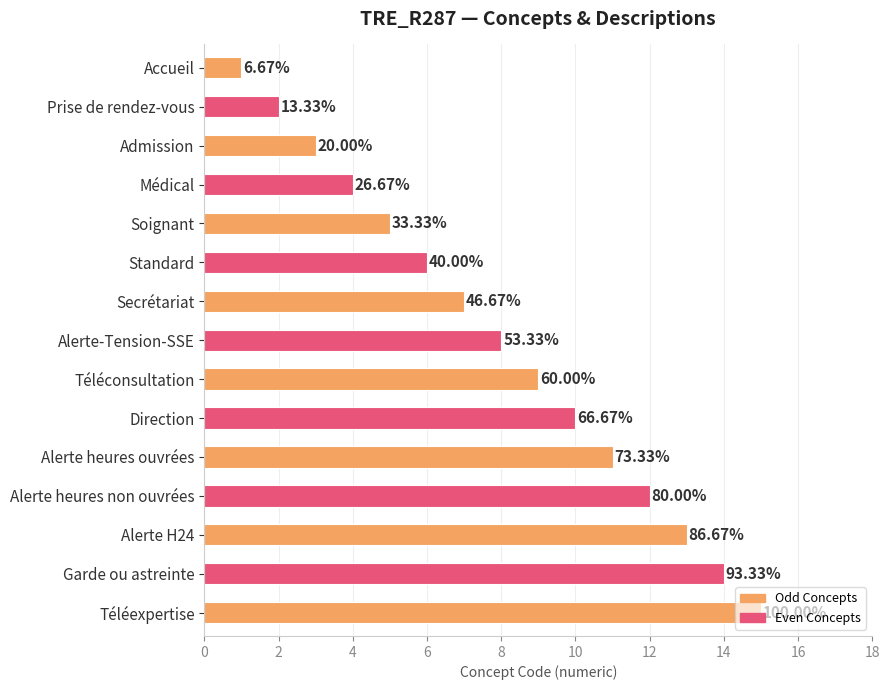

What is the smallest value displayed?

1